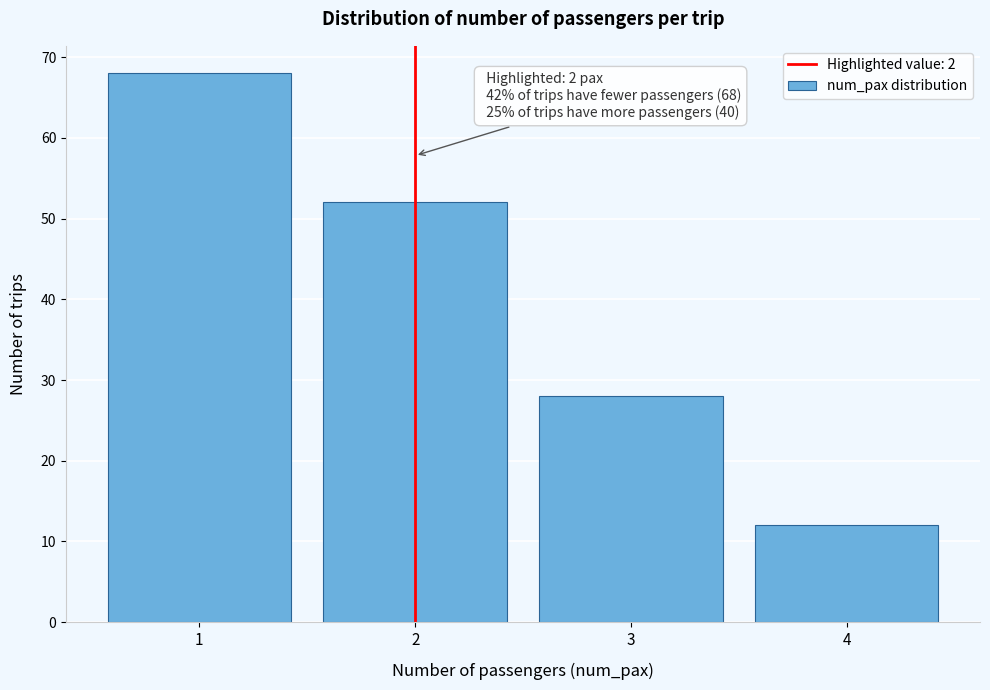

Reading left to right, what are all the values shown in this chart?

68	52	28	12